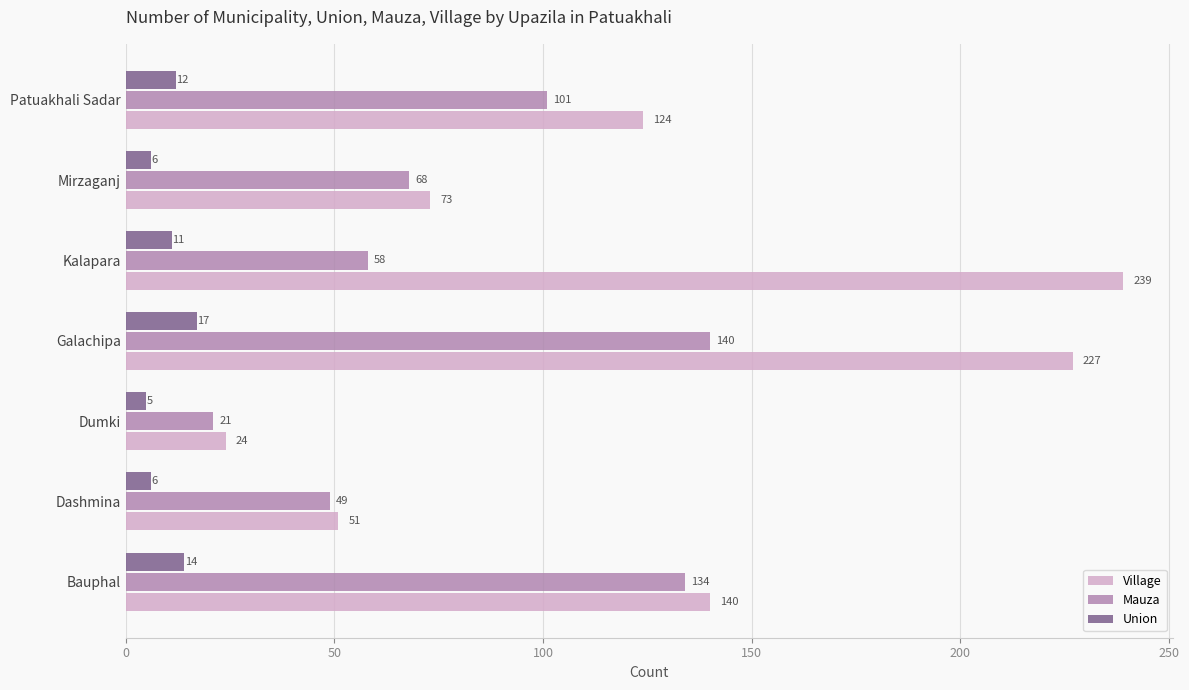

The value of Mauza at Galachipa is 140. True or false?

True